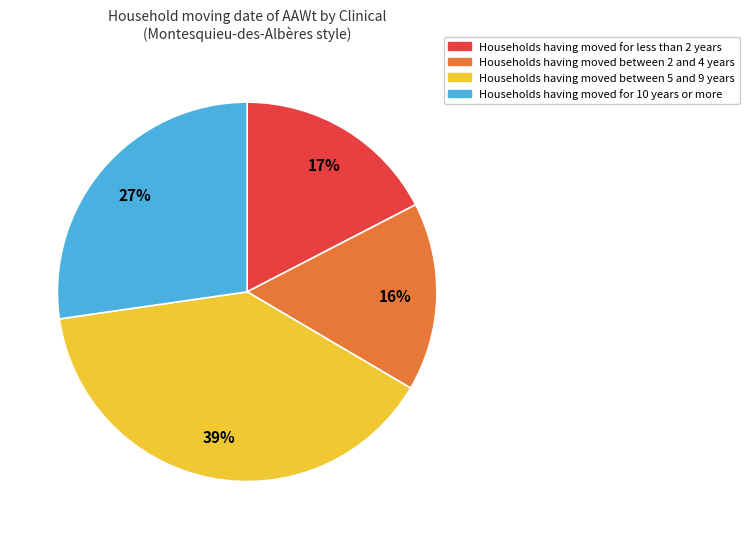

To the nearest percent, what is the average slice percentage?

25%